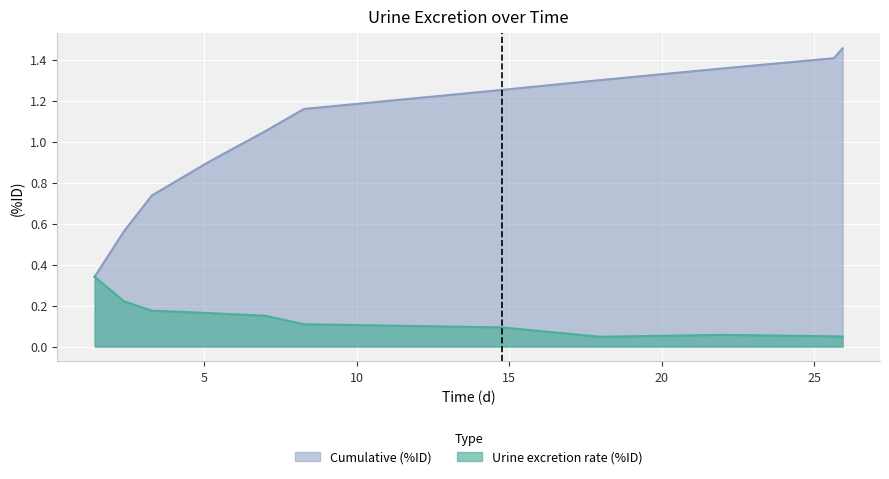

True or false: Urine excretion rate (%ID) and Cumulative (%ID) intersect in this chart.

False